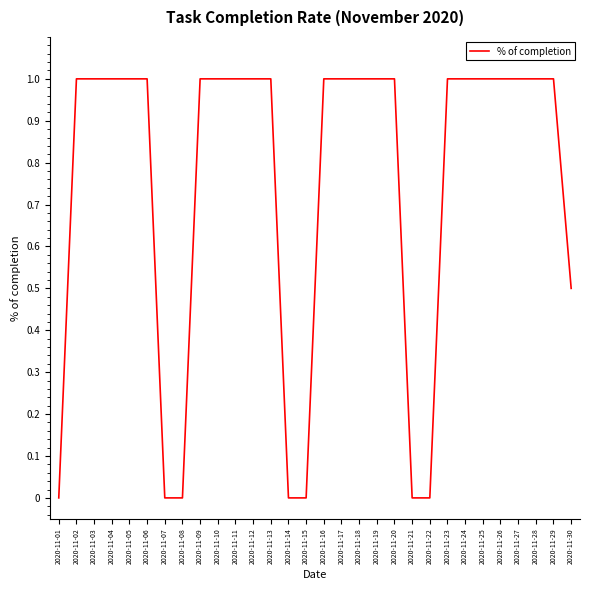

How many lines are shown in the chart?

1